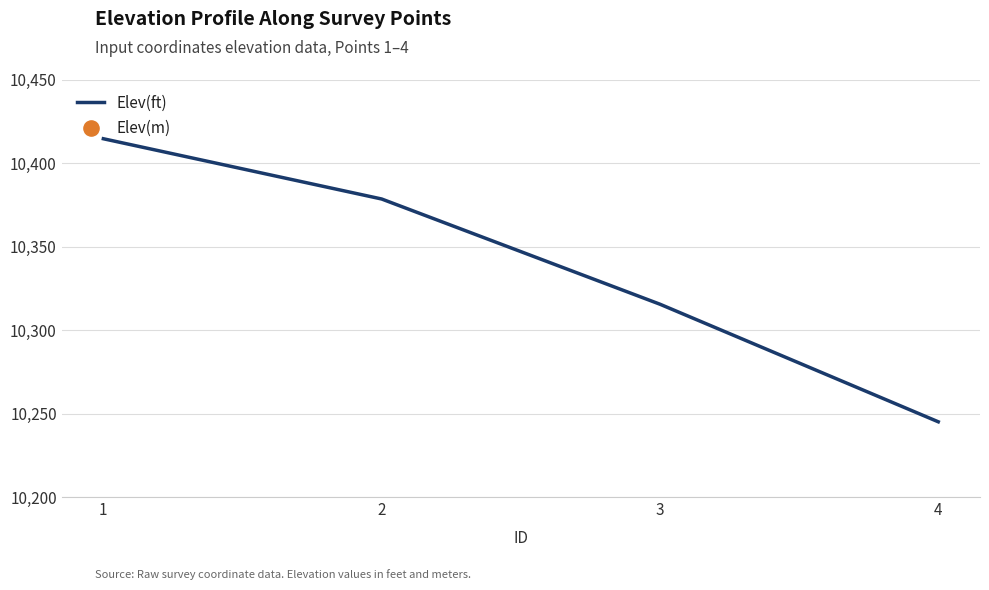

What are all the series names shown in the legend?

Elev(ft), Elev(m)